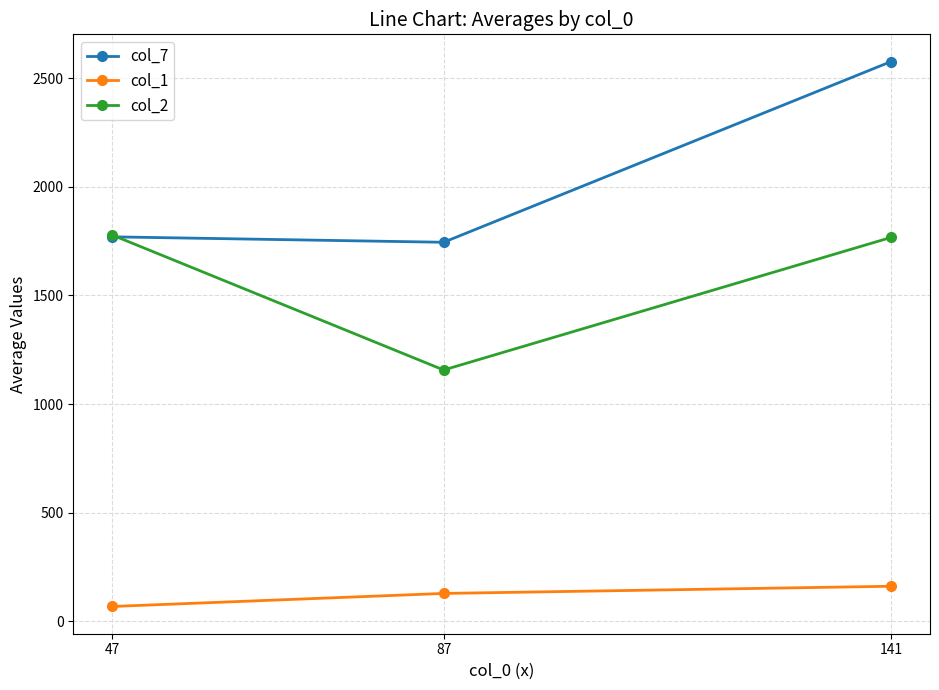

Is the value of col_2 at 47 greater than the value of col_1 at 87?

Yes